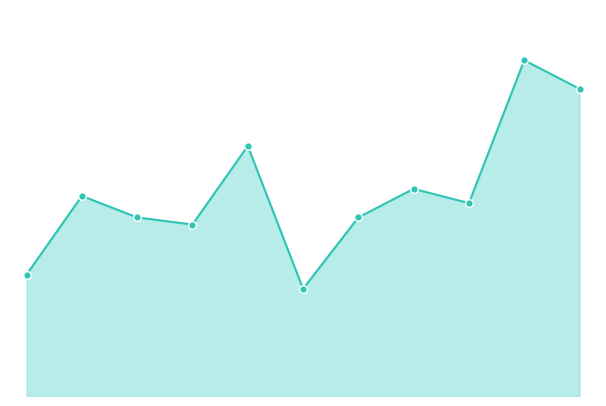

Does the chart have visible grid lines?

No